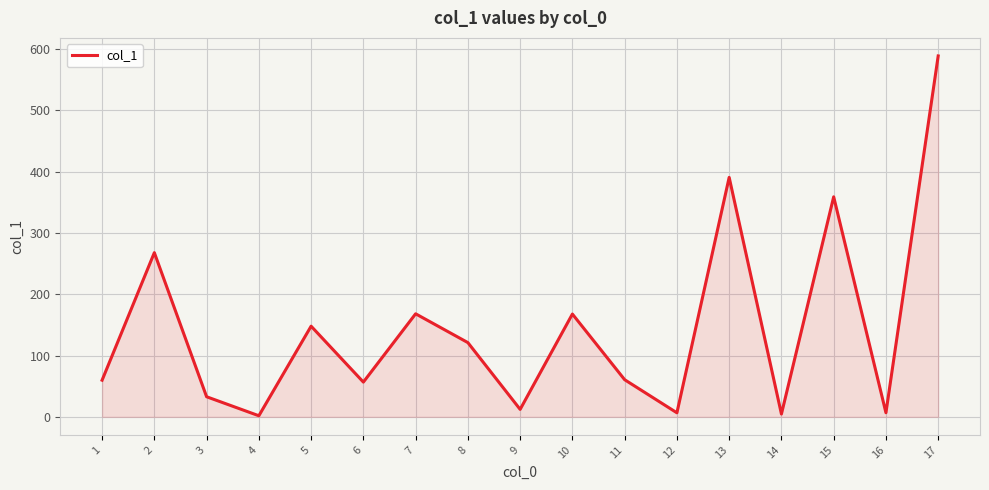

Does the chart have visible grid lines?

Yes